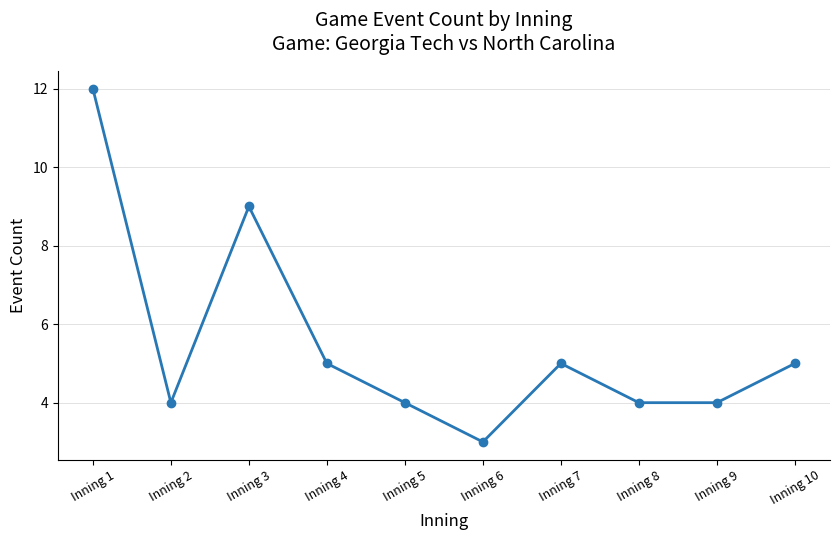

At which category does the data reach its first local peak?

Inning 3